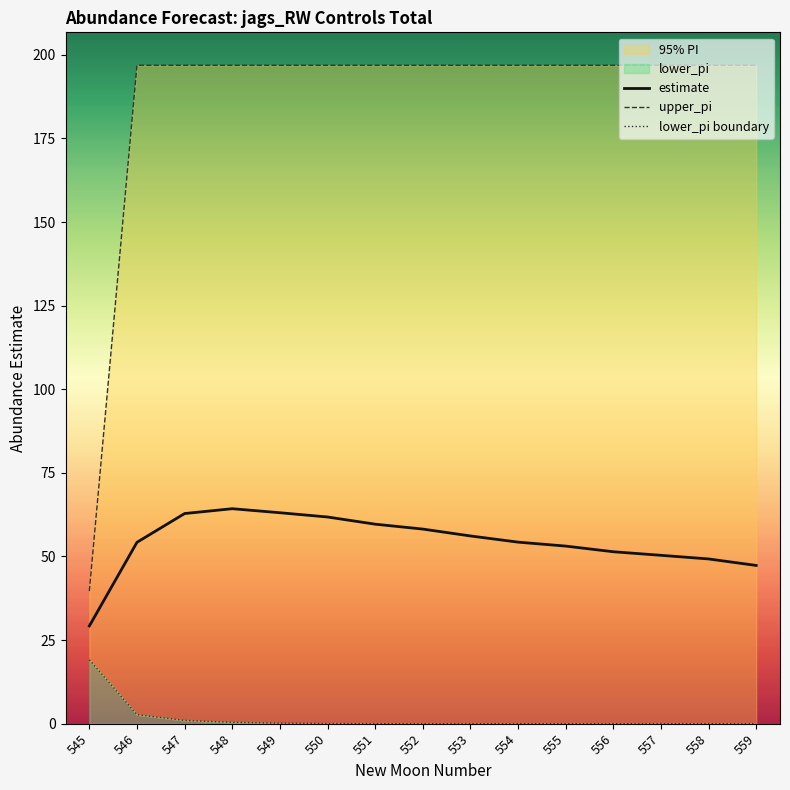

At which label does upper_pi reach its minimum?

545